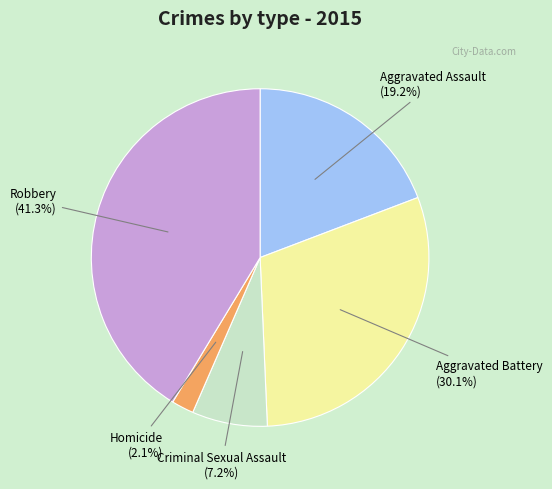

Is there any slice that represents more than half of the pie?

No